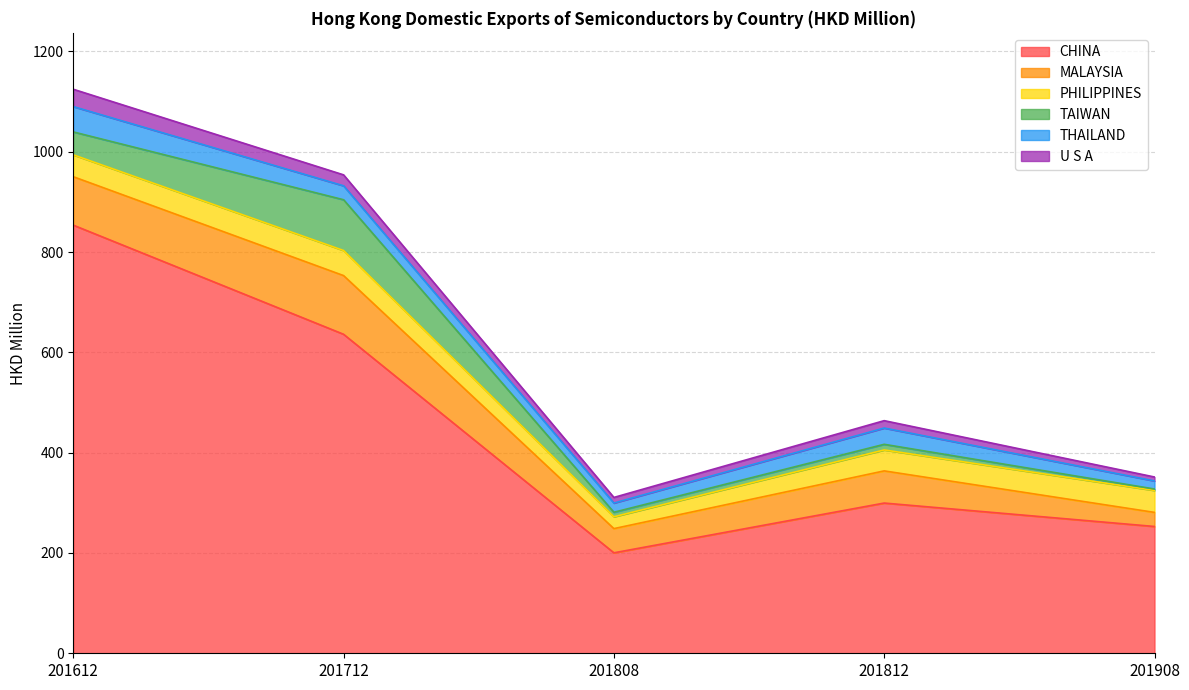

Which category has the lowest value in the U S A series?

201908